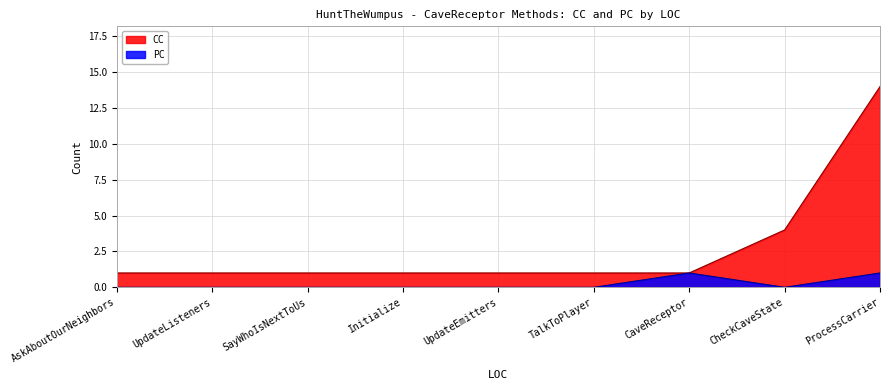

Which category has the highest value across all series?

ProcessCarrier